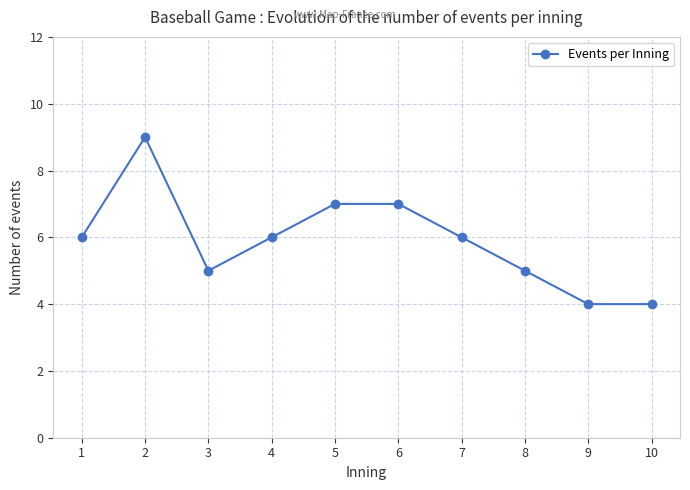

What is the value of the 10th point from the left?

4